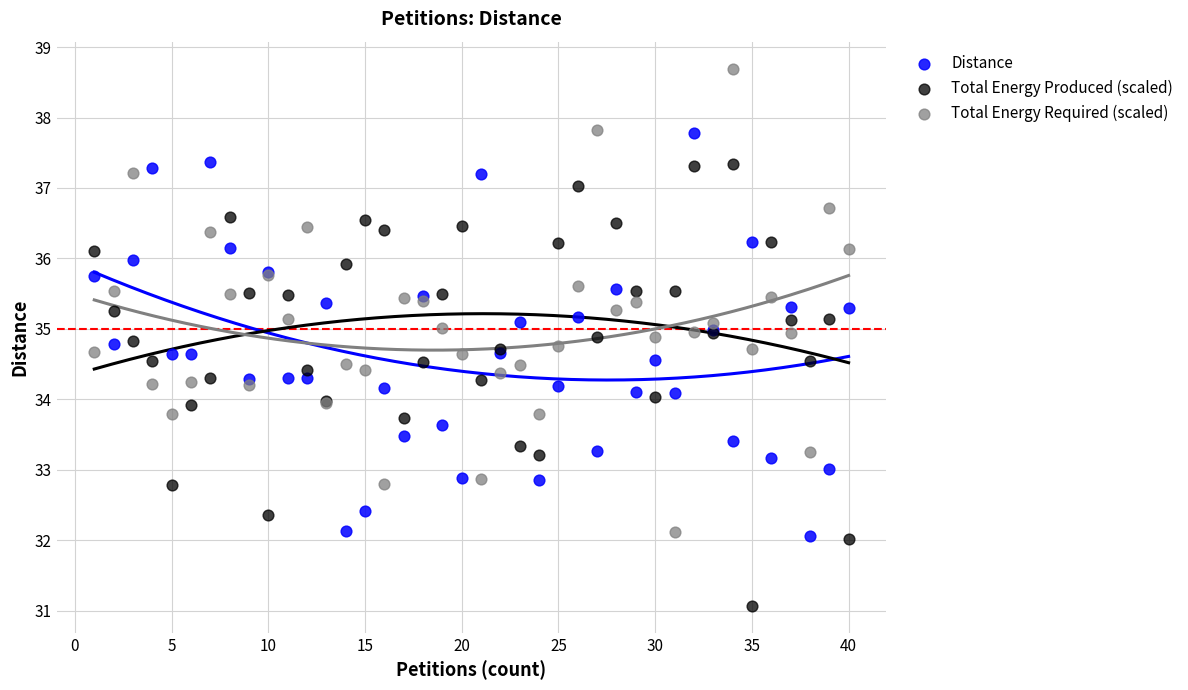

What is the X range (max minus min) for the scatter plot?

39.0